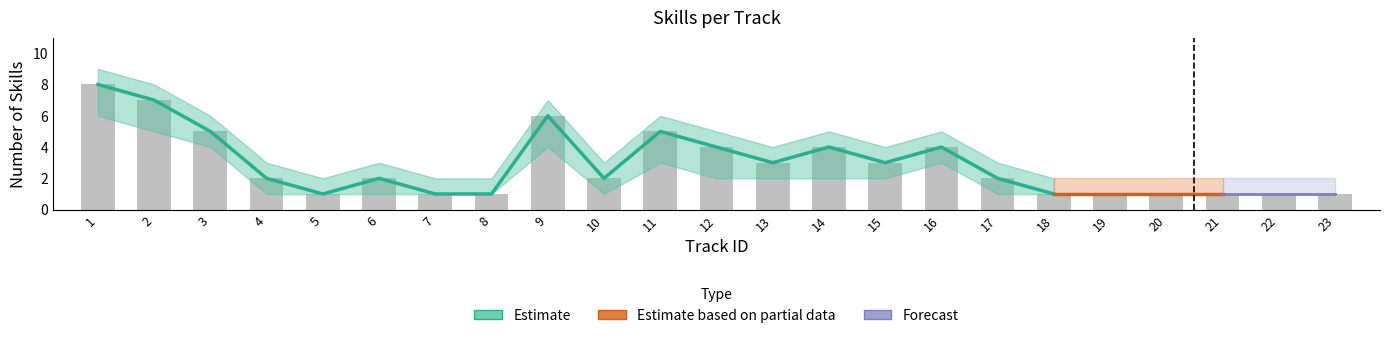

At which label does skill_count_upper reach its minimum?

5